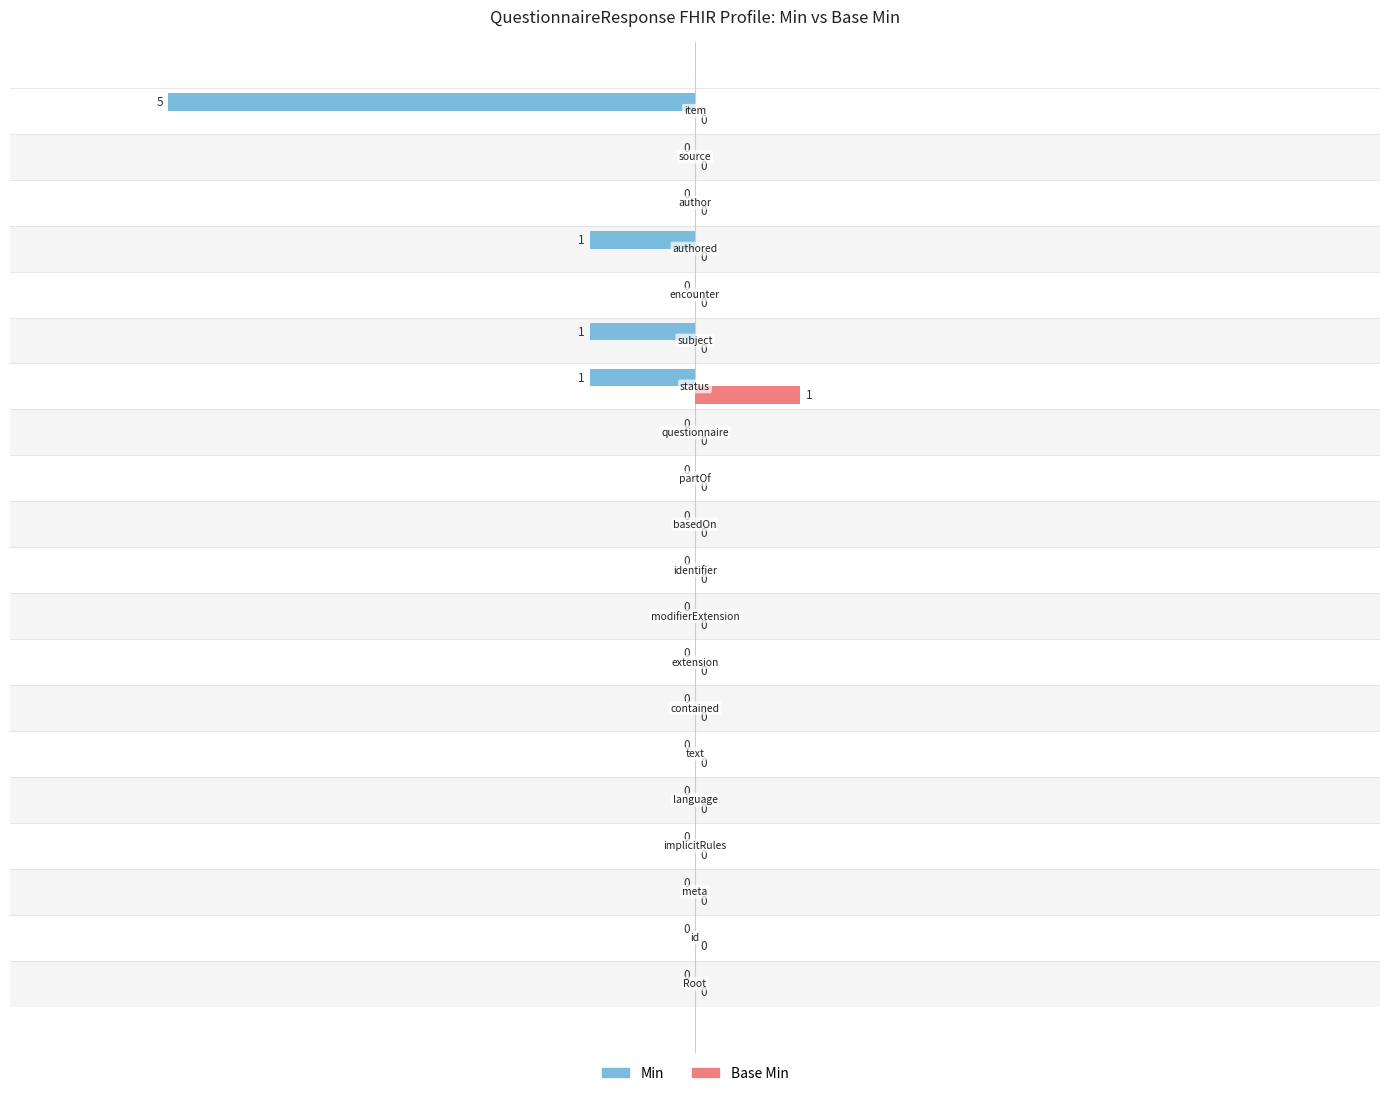

Which series has the largest total across all categories?

Base Min